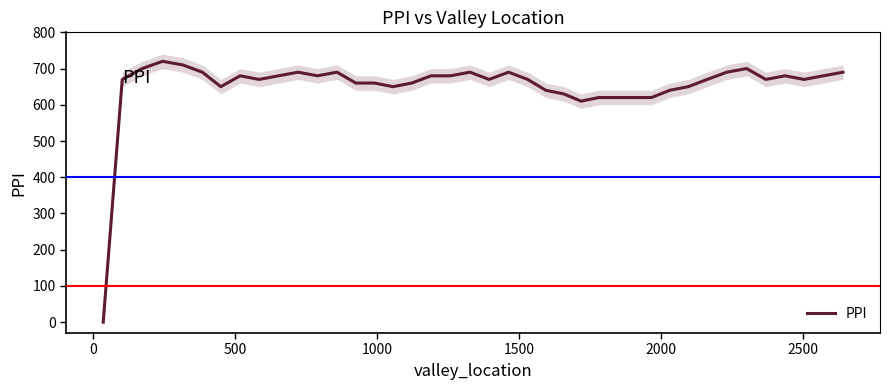

What is the highest value of the PPI series?

720